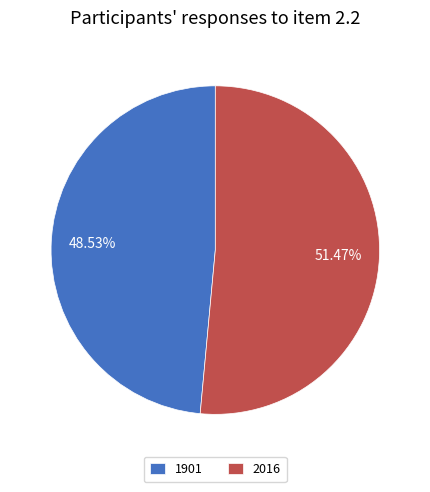

What percentage do 2016 and 1901 together represent?

100.0%